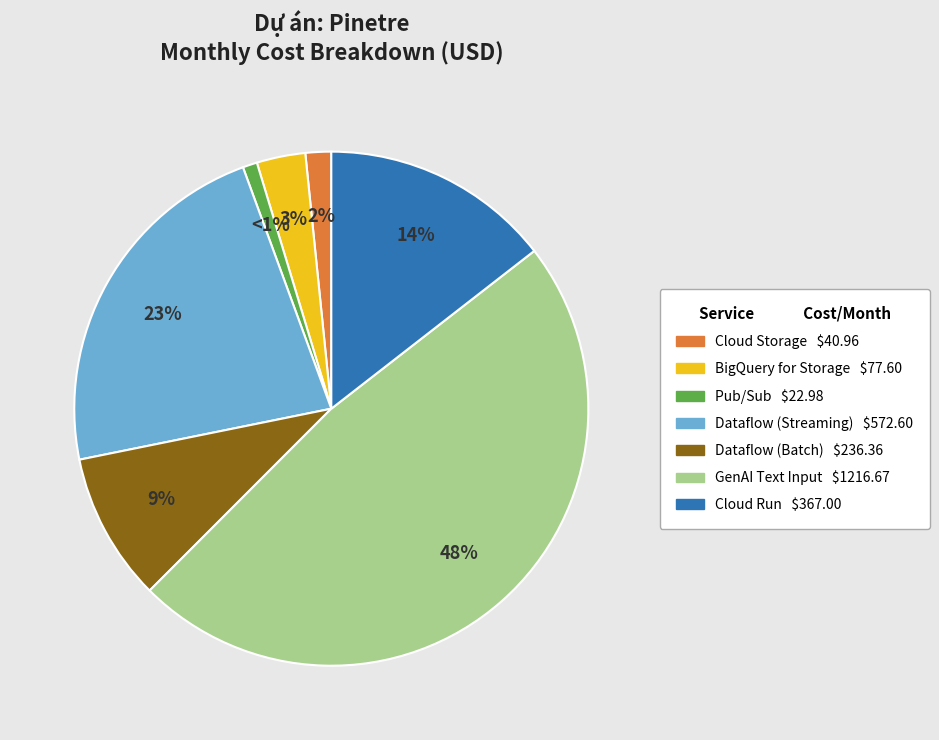

How many segments does this pie chart have?

7